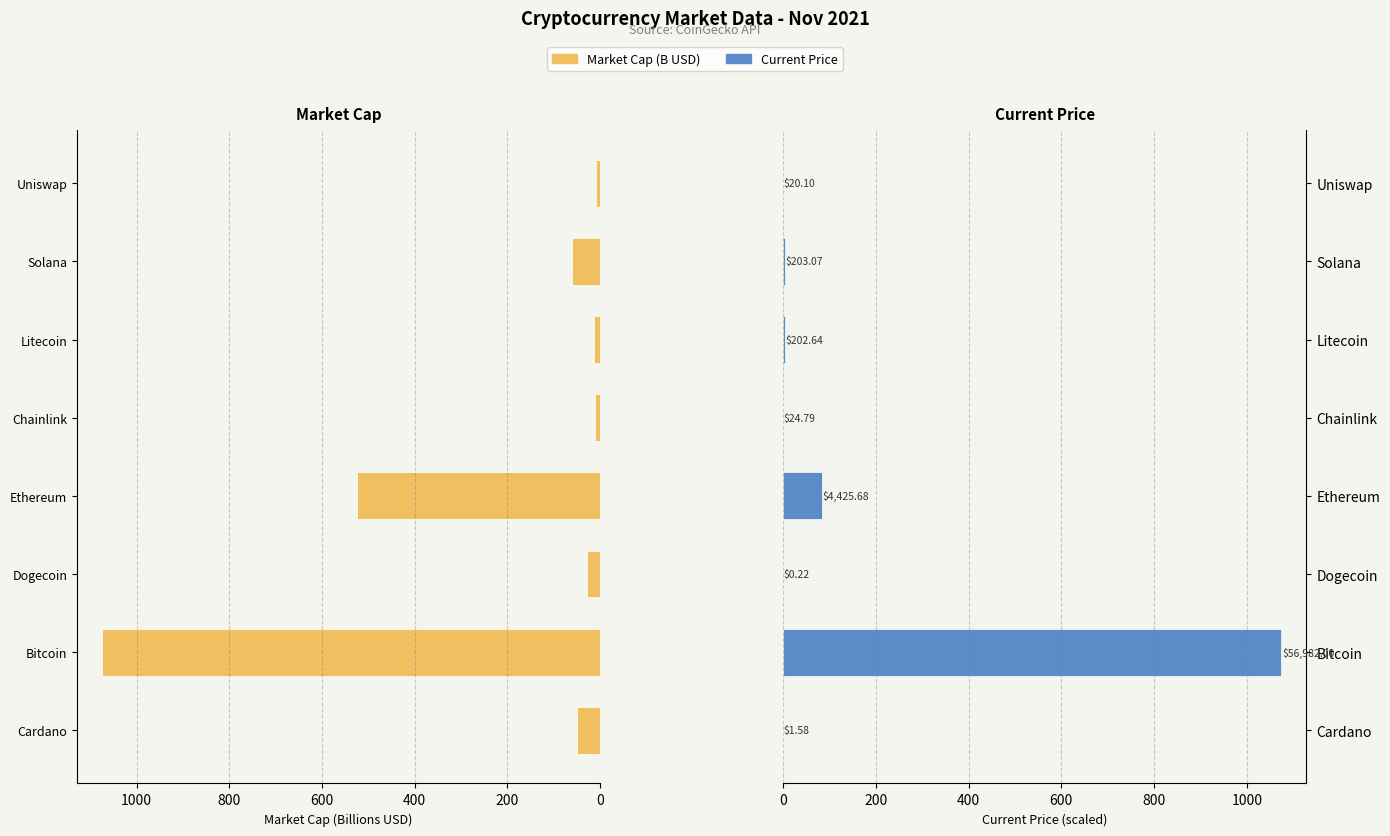

What is the maximum value shown in the chart?

1074.9